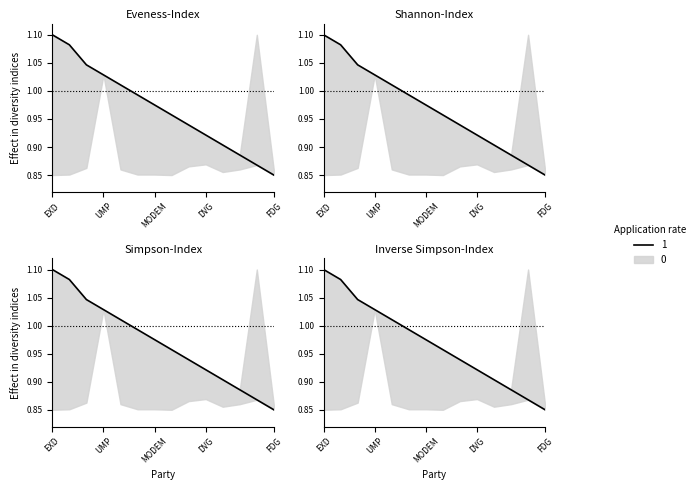

Rank the categories by value from highest to lowest.

EXD, FRN, DVD, UMP, NouvC, MODEM-, MODEM, DIV, ECO, DVG, PRV, PRG, SOC, FDG